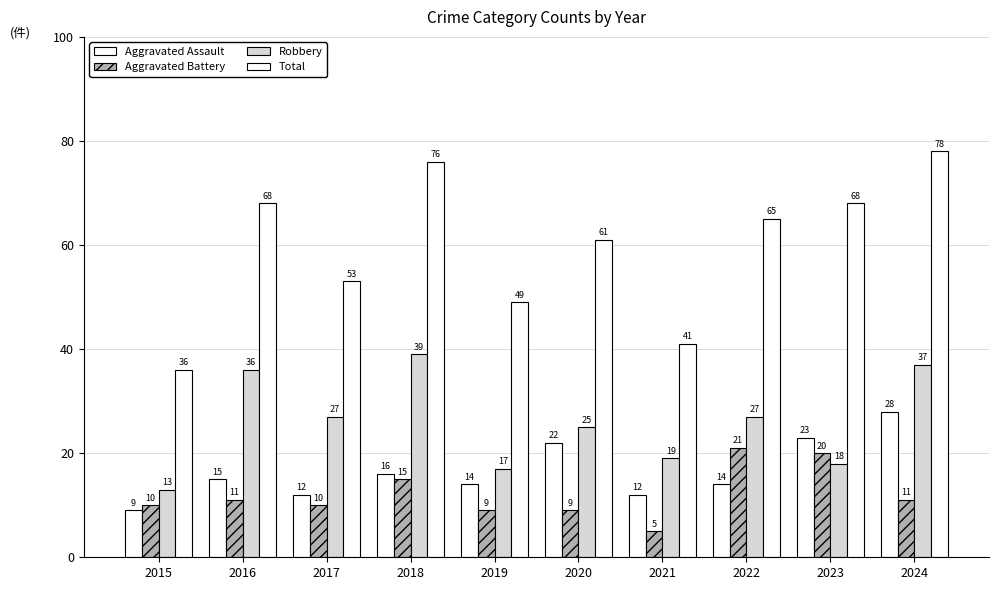

True or false: Robbery has a value of 6 at 2019.

False